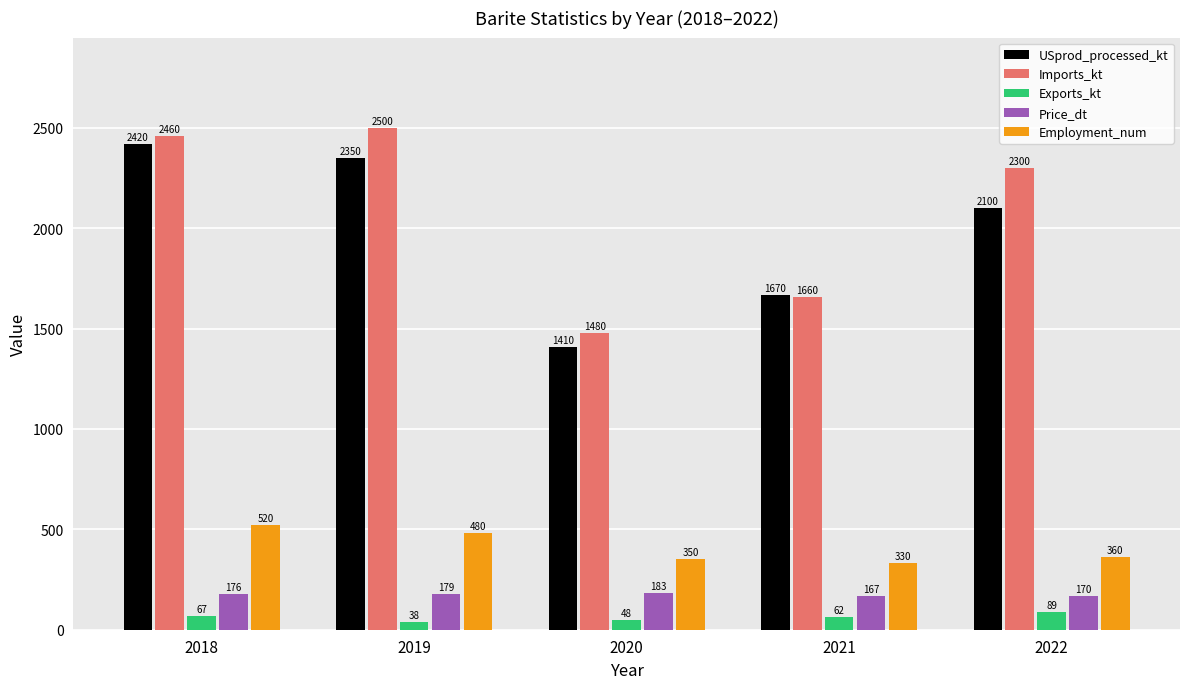

How many groups of bars are there?

5